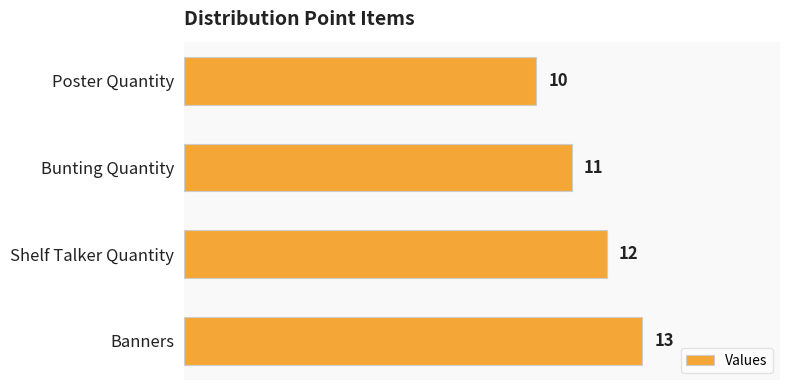

How many series are shown in this chart?

1